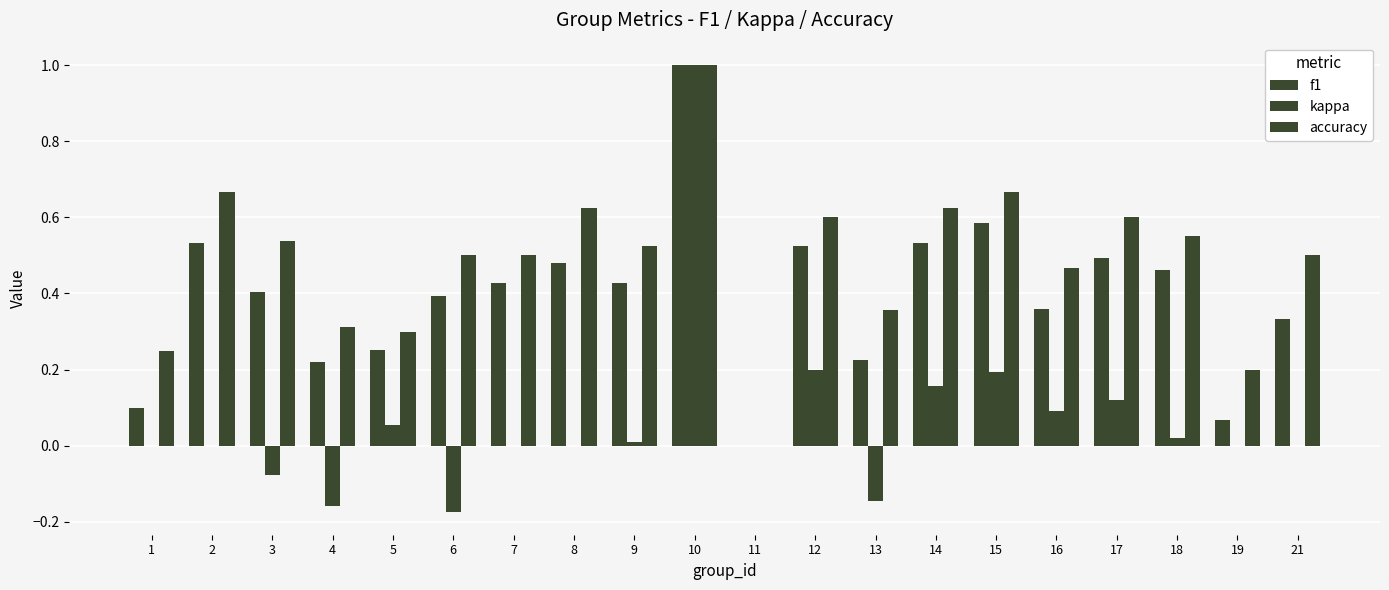

List the series in order of their peak value, lowest first.

f1, kappa, accuracy